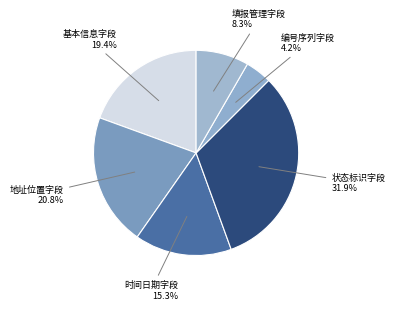

To the nearest percent, what is the difference between the largest and smallest slice percentages?

28%